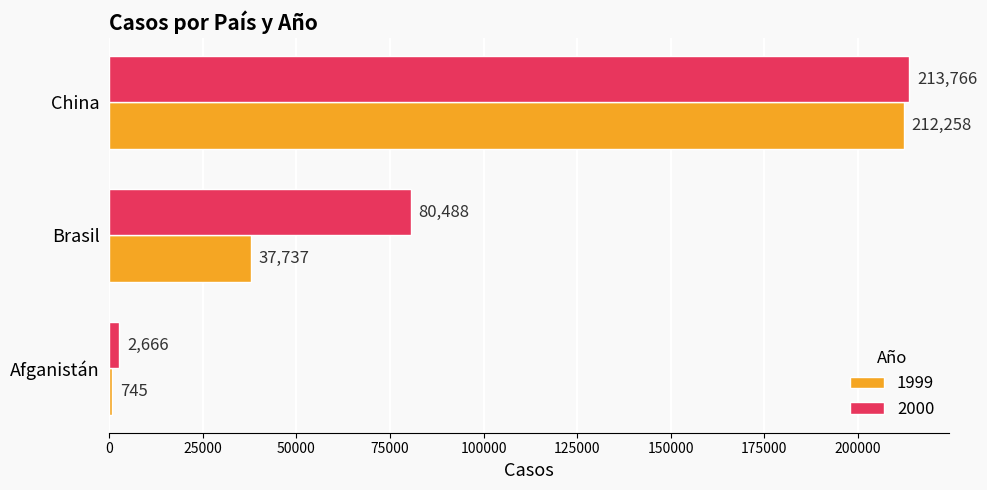

Between Brasil and China, which series saw the biggest shift?

1999